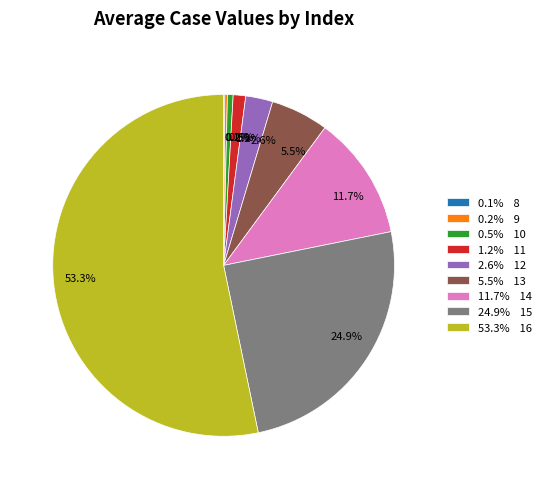

Between 2.6% and 1.2%, which is larger?

2.6%